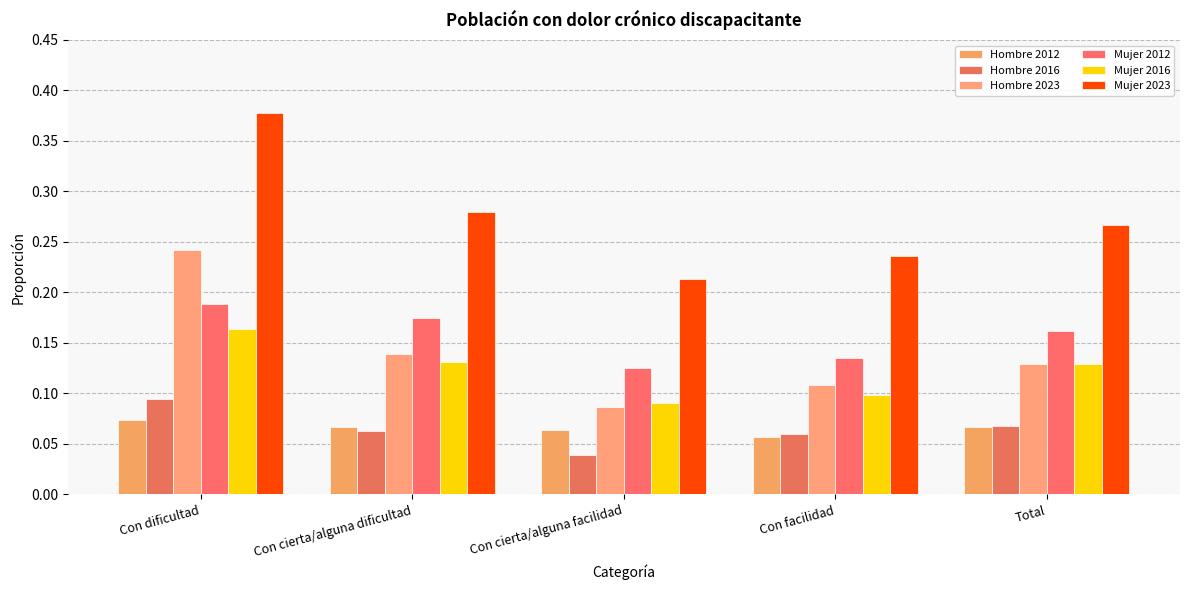

What is the difference between the maximum and minimum values in the Hombre 2023 series?

0.2